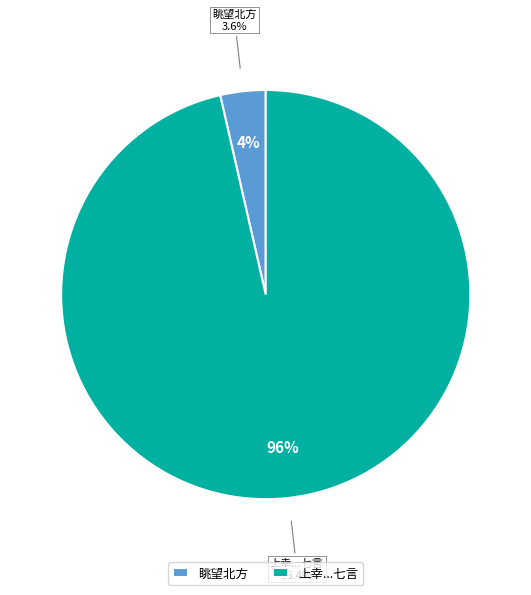

Rank the categories by value from lowest to highest.

眺望北方, 上幸西内望北方诸陵酹新马酒彝典也枢密知院奉旨课驹以数上因赋七言